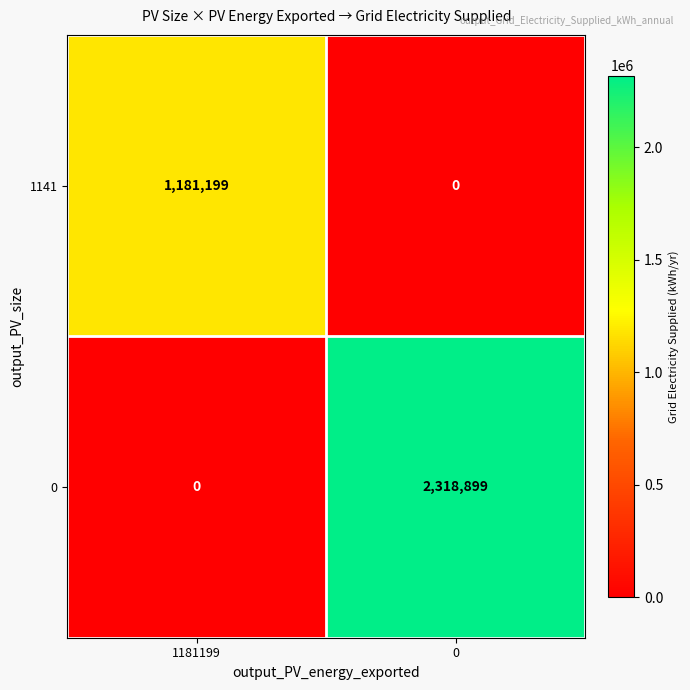

What is the difference between the 0 values at 1181199 and 0?

2318899